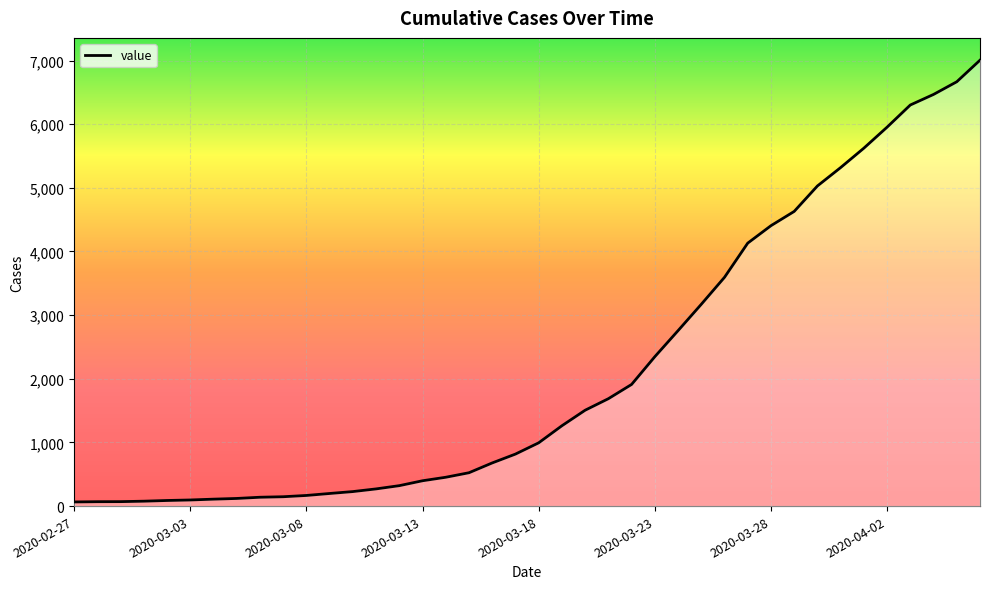

What is the greatest value displayed?

7005